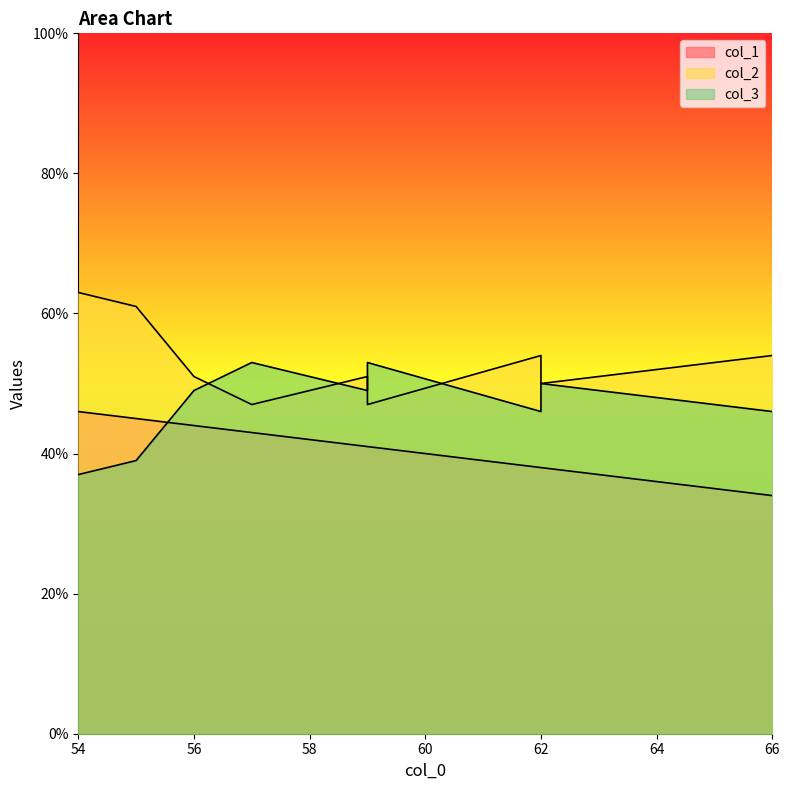

At which category is the sum across all series the highest?

54